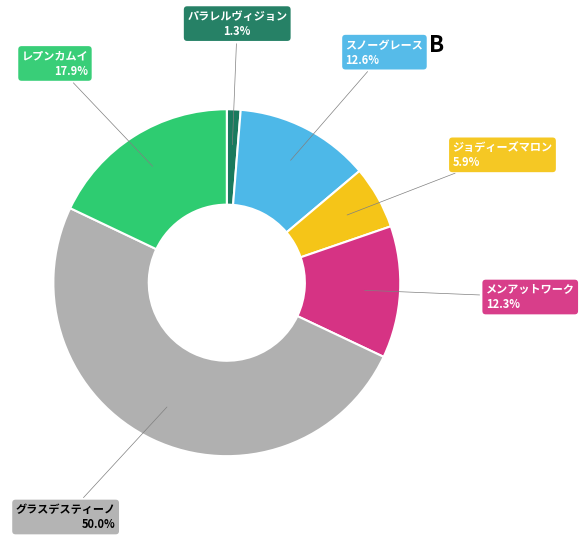

How many slices are in this pie chart?

6